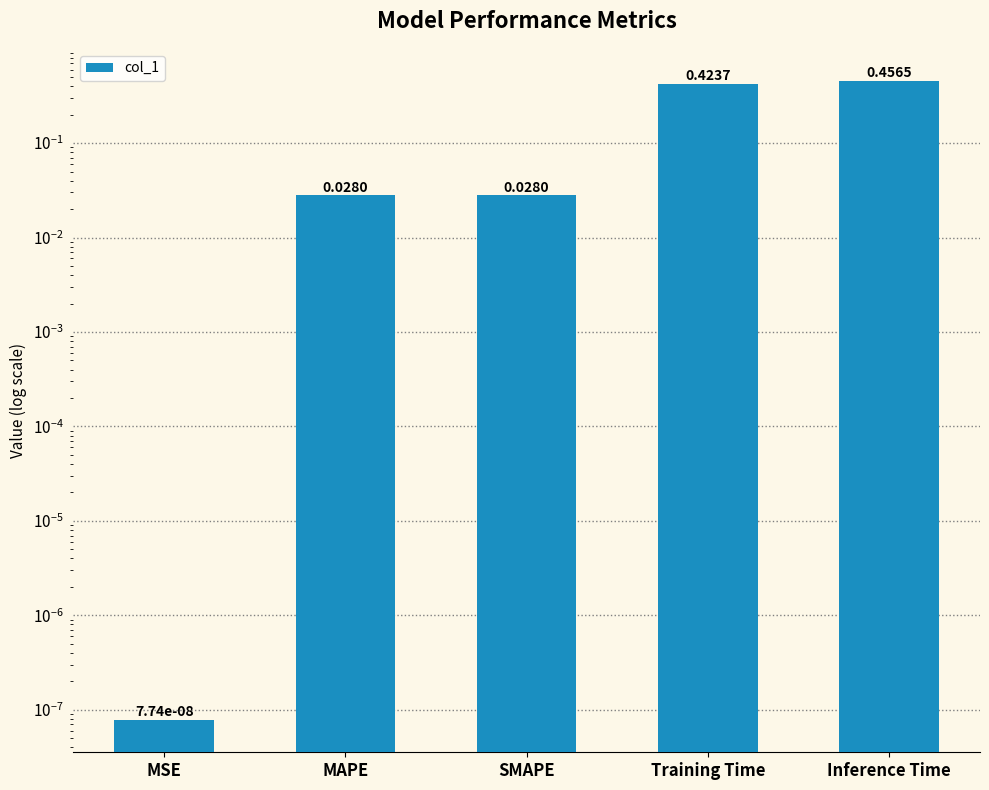

What is the greatest value displayed?

0.5